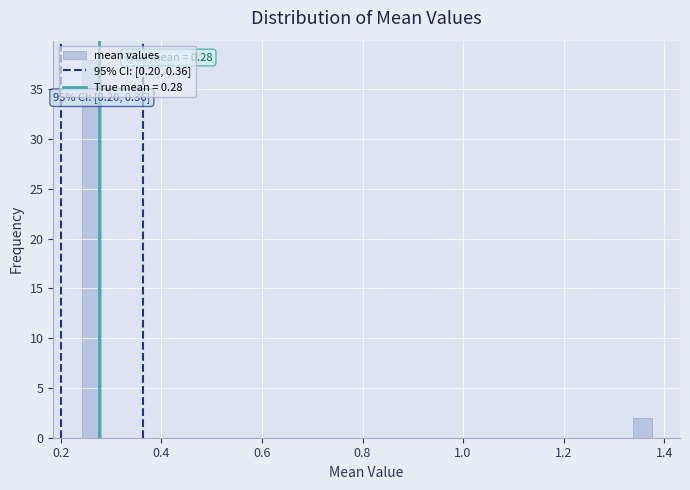

Read against the x-axis, roughly where is the centre of the tallest bar?

0.26